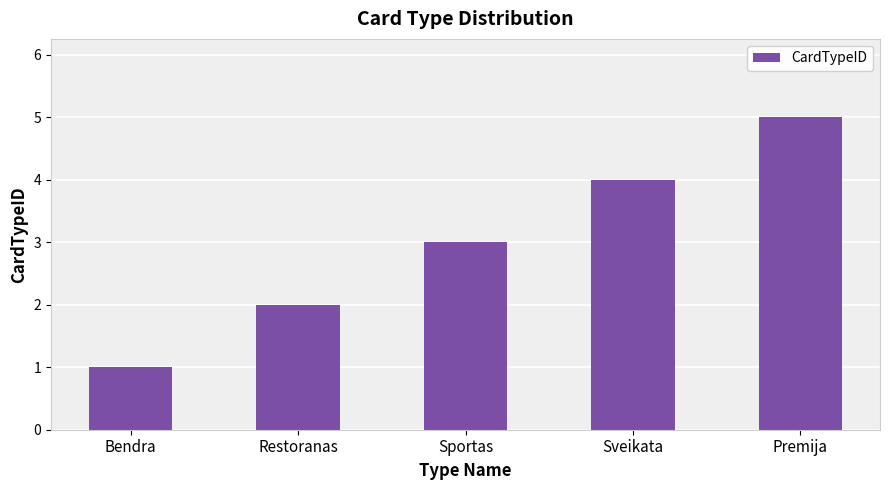

Does the chart contain any negative values?

No